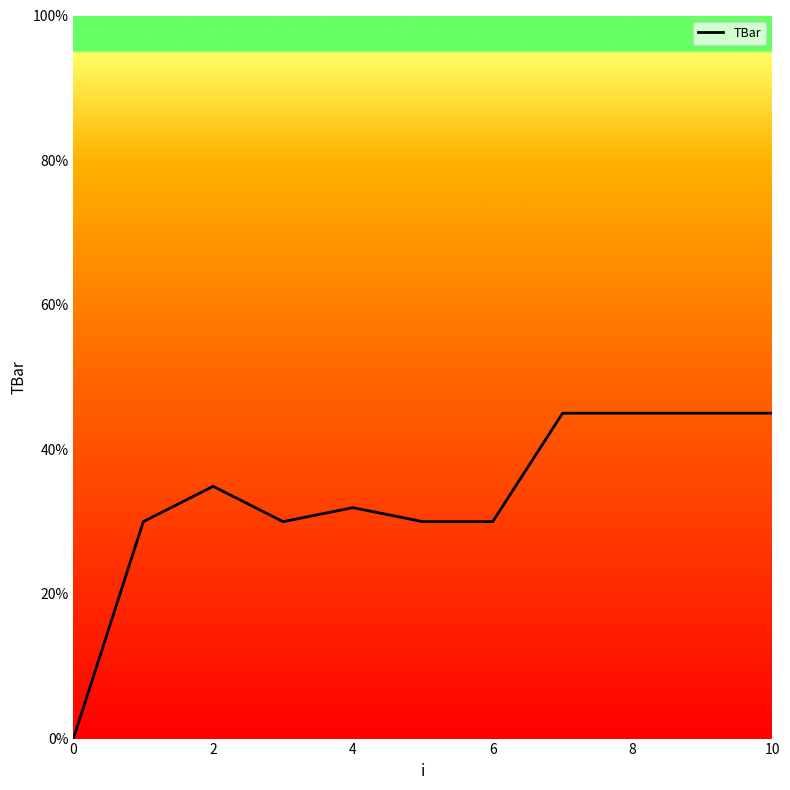

What is the maximum value shown in the chart?

45.0